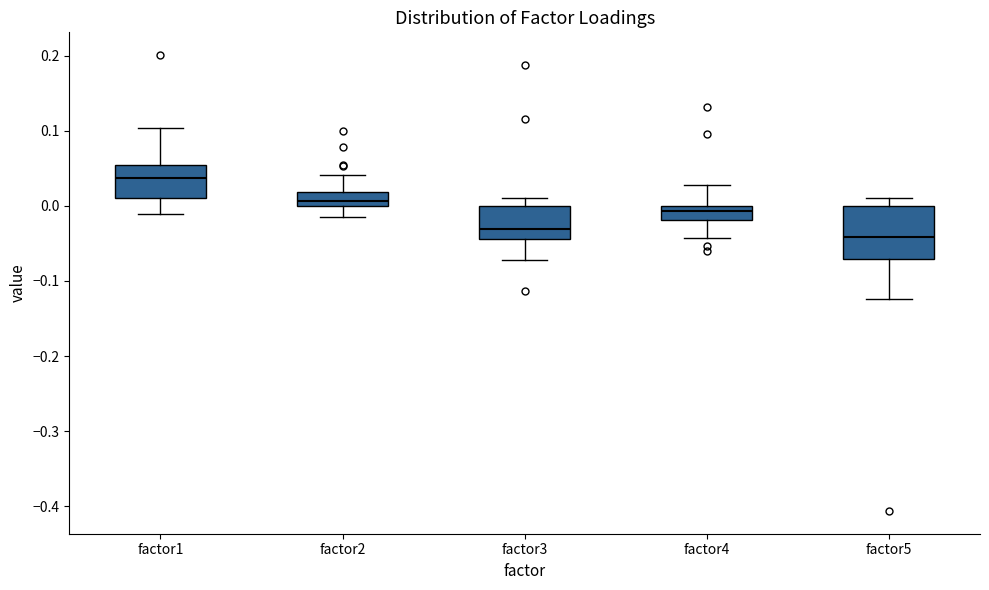

Which box is the tallest, from its lower edge to its upper edge?

factor5